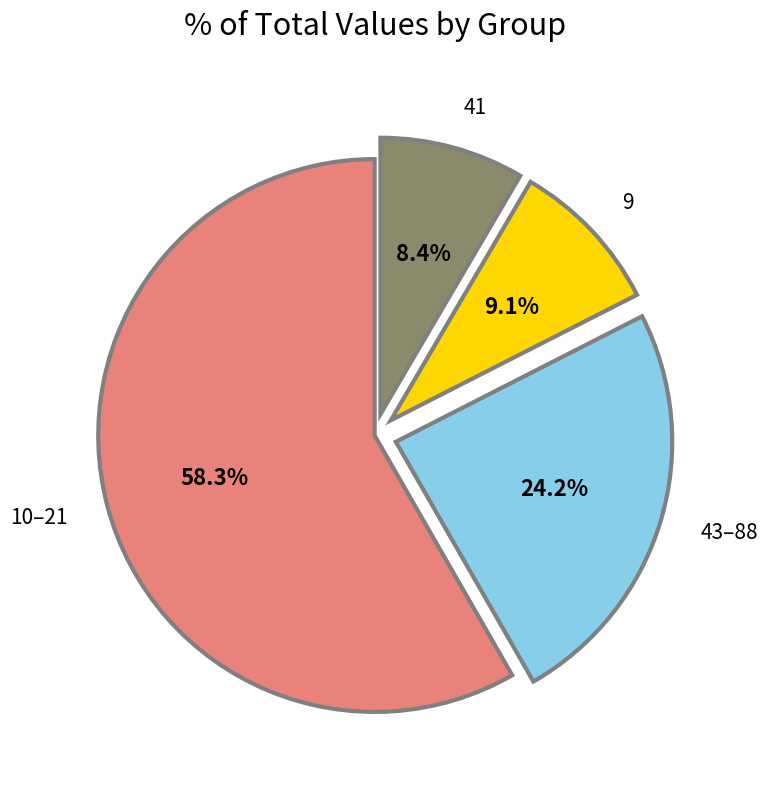

Which category has the smallest portion of the pie?

41